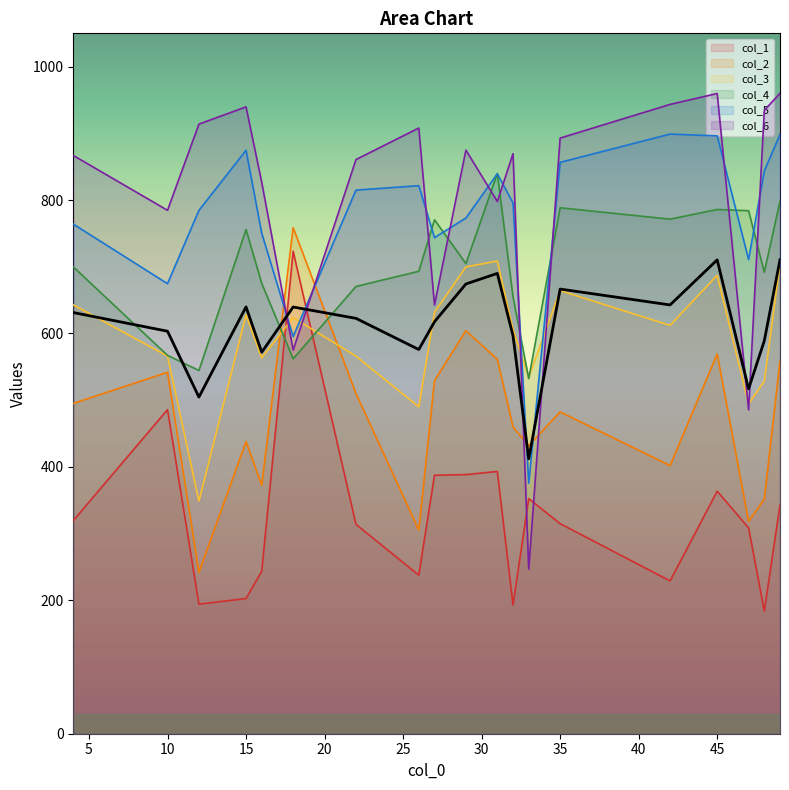

What is the highest value of the col_1 series?

723.3